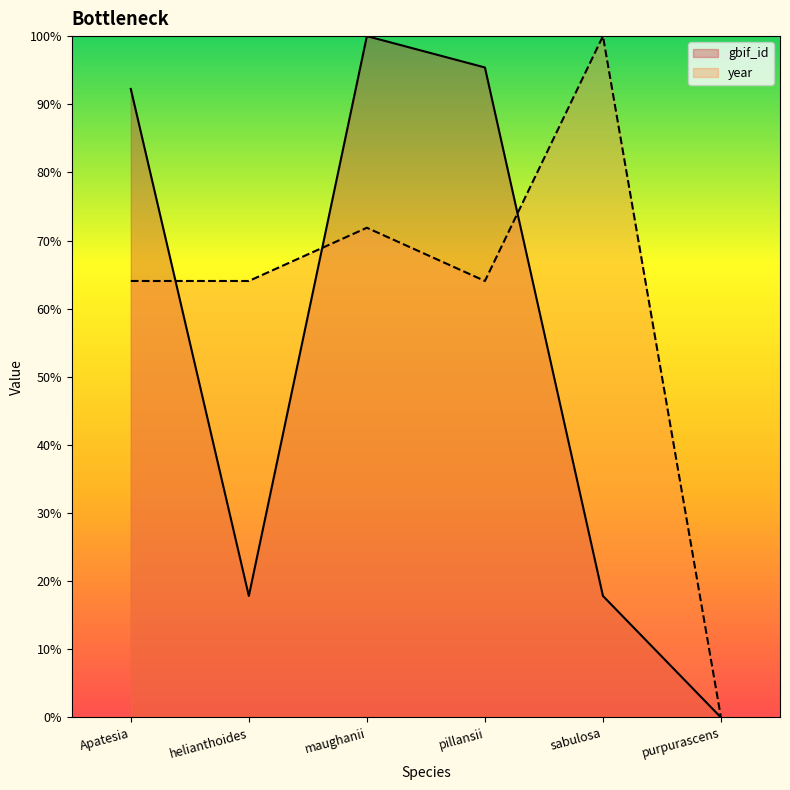

How many times do year and gbif_id cross each other?

3